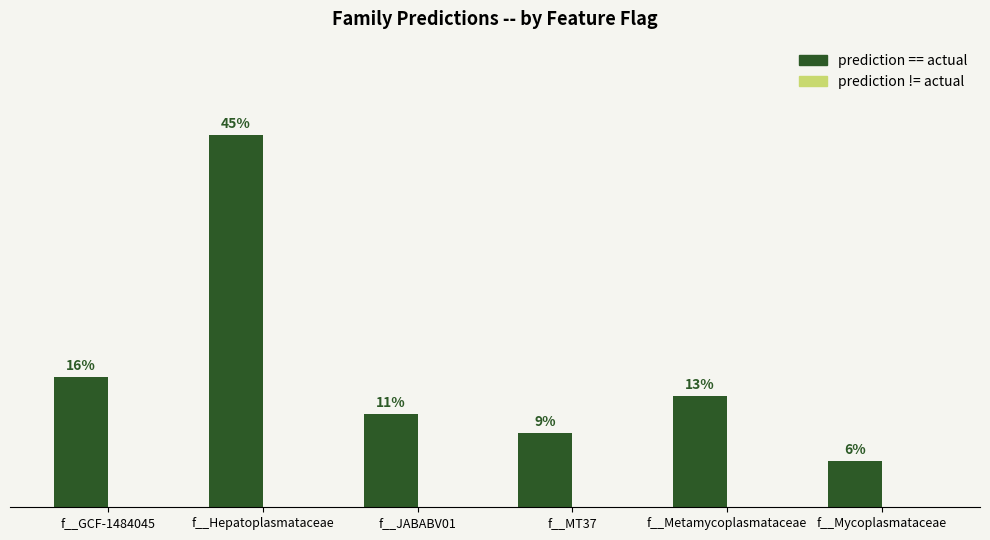

Does the chart contain any negative values?

No